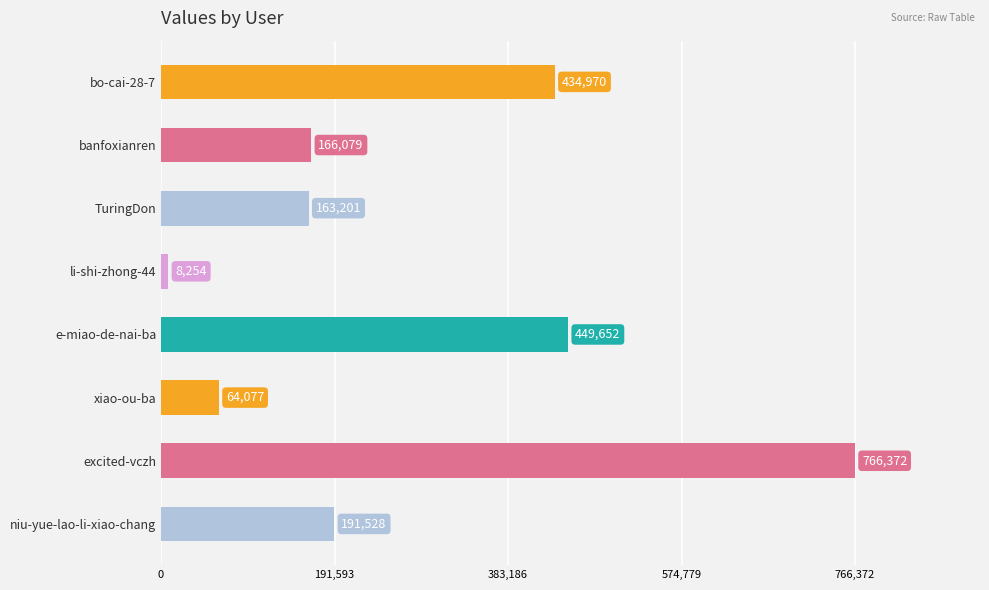

What is the change in value from banfoxianren to niu-yue-lao-li-xiao-chang?

+25449